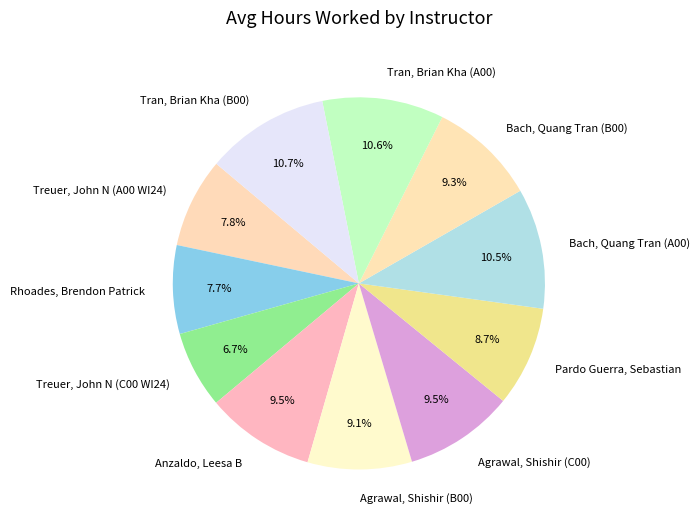

To the nearest percent, what percentage of the pie is Bach, Quang Tran (B00)?

9%